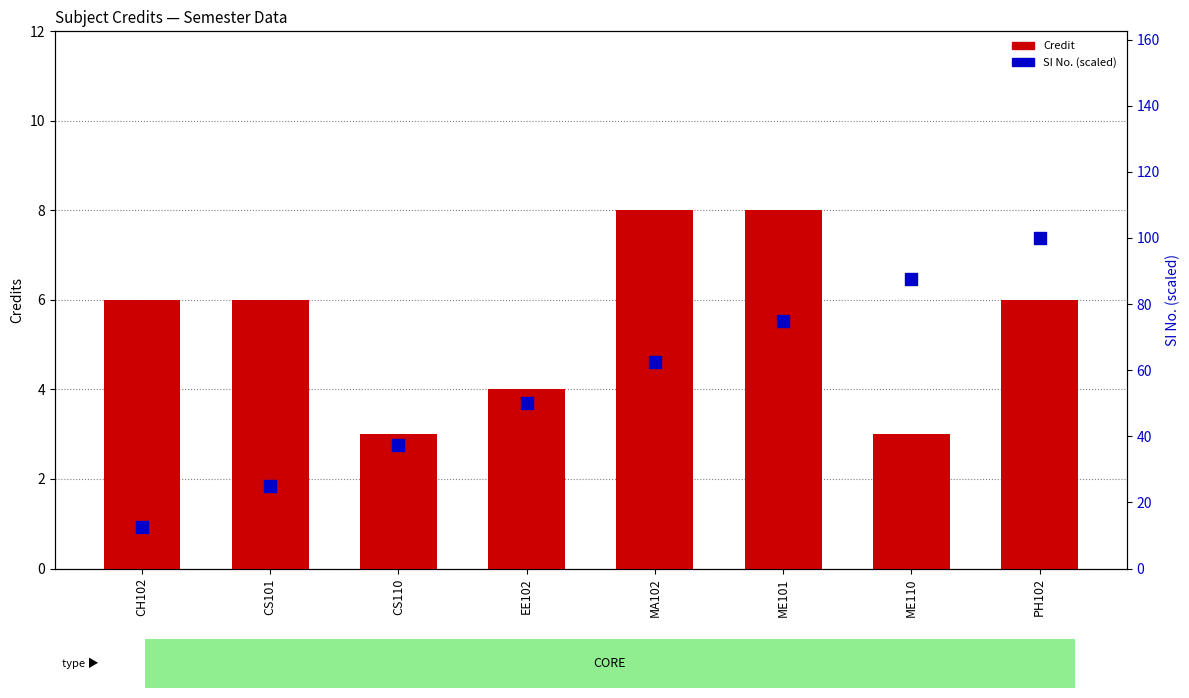

What is the total value across all series at EE102?

54.0